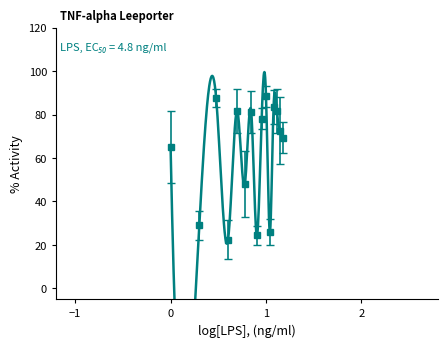

At how many categories does at least one series exceed 17?

15